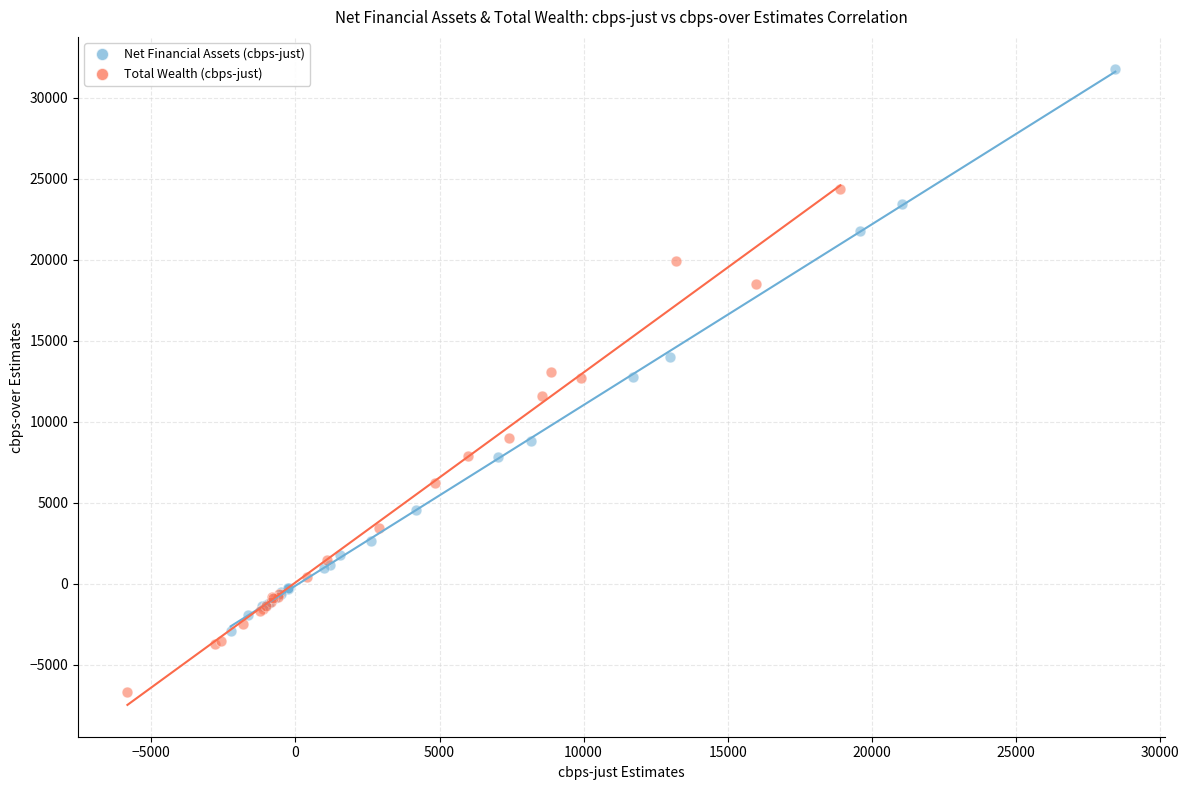

Which series reaches the minimum Y coordinate?

Total Wealth (cbps-just)